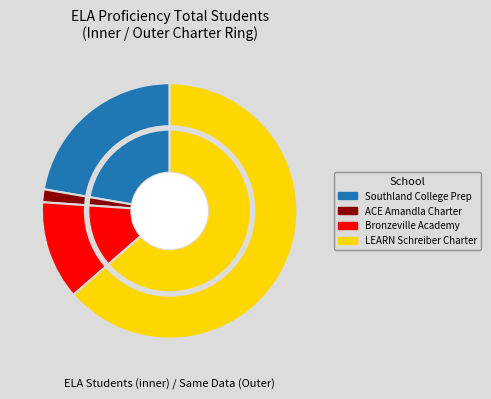

Between Southland College Prep and Bronzeville Academy, which is larger?

Southland College Prep